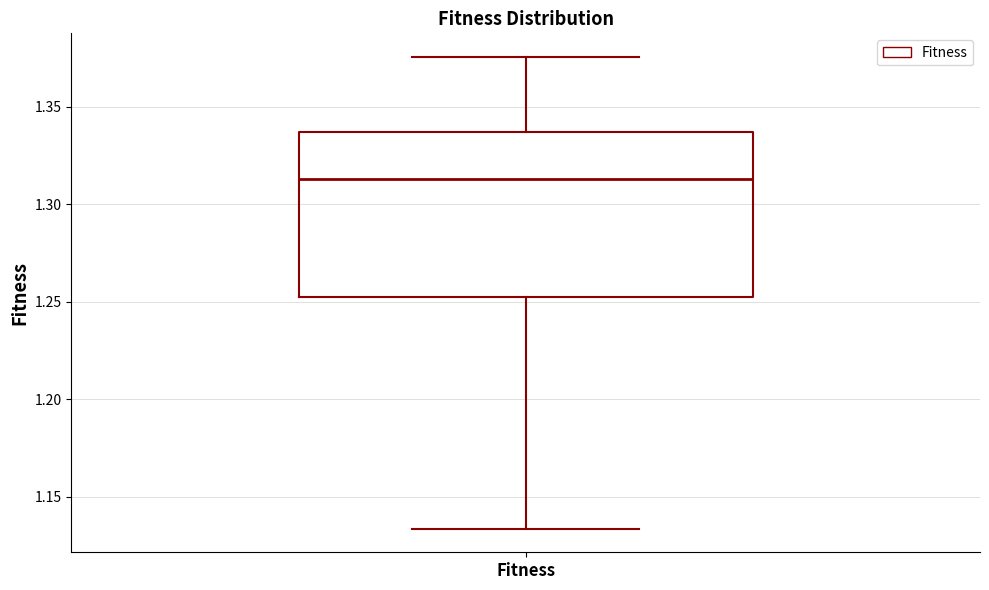

Transcribe this box plot: give where the median line is, the range the box spans, and where the two whiskers end, as read against the y-axis. The values are not printed on the chart, so give them approximately, as read against the axis.

median 1.315, box 1.255 to 1.335, whiskers 1.135 to 1.375